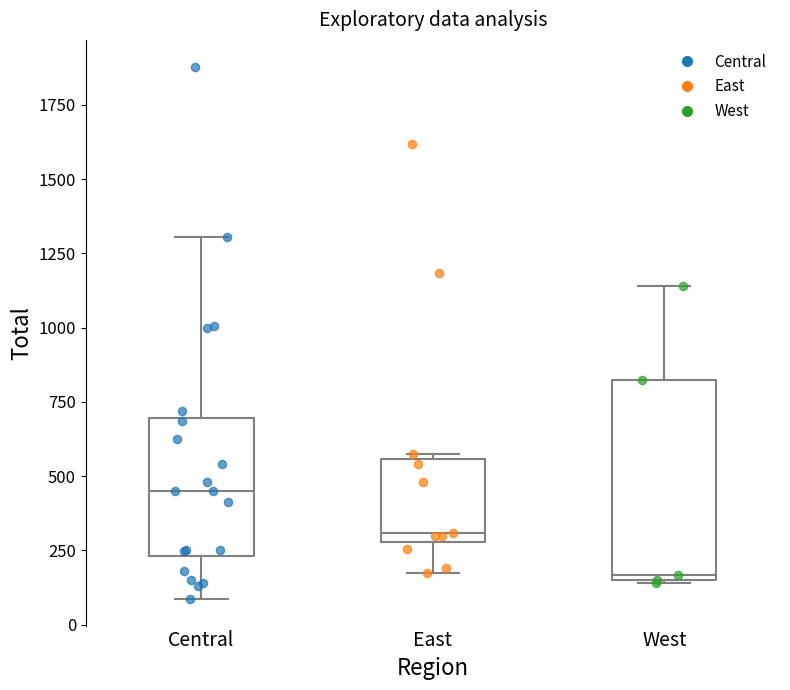

Which box has the lowest median line?

West